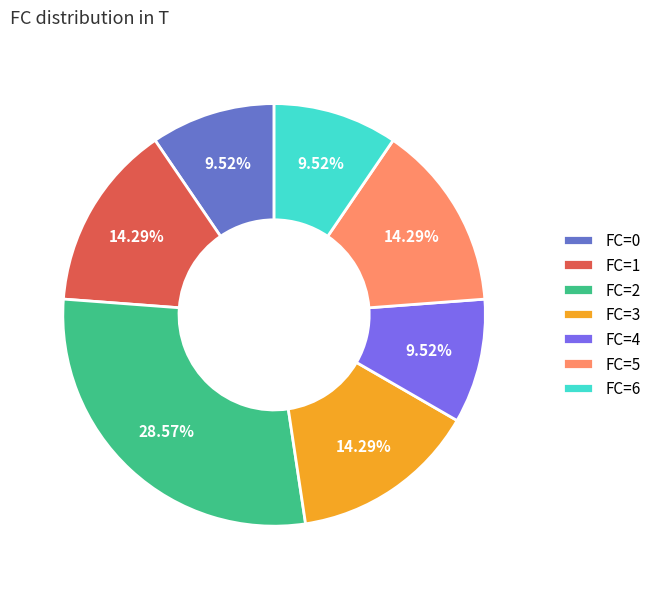

Is there a majority slice in this chart?

No